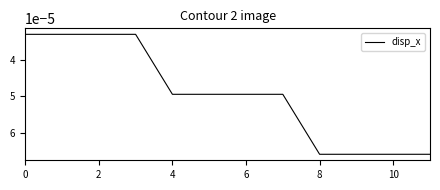

Between 6 and 2, which is larger?

6